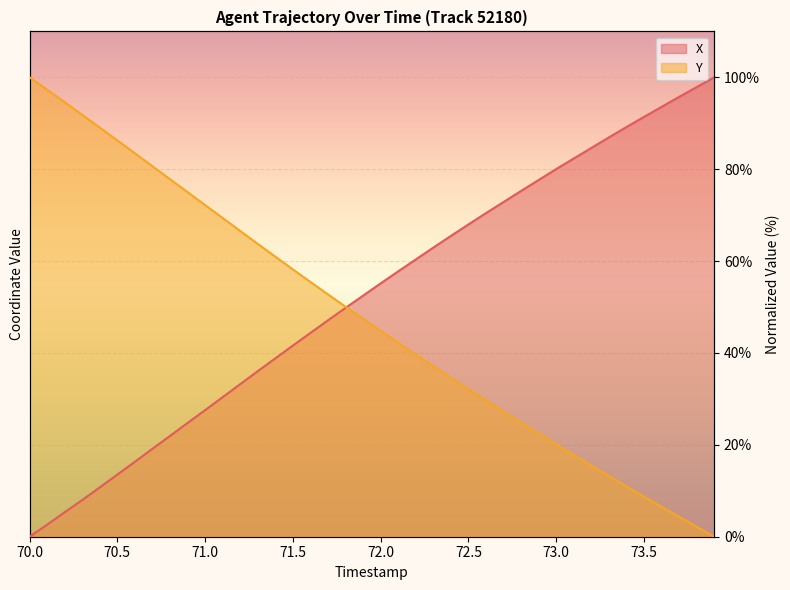

How many lines are shown in the chart?

2